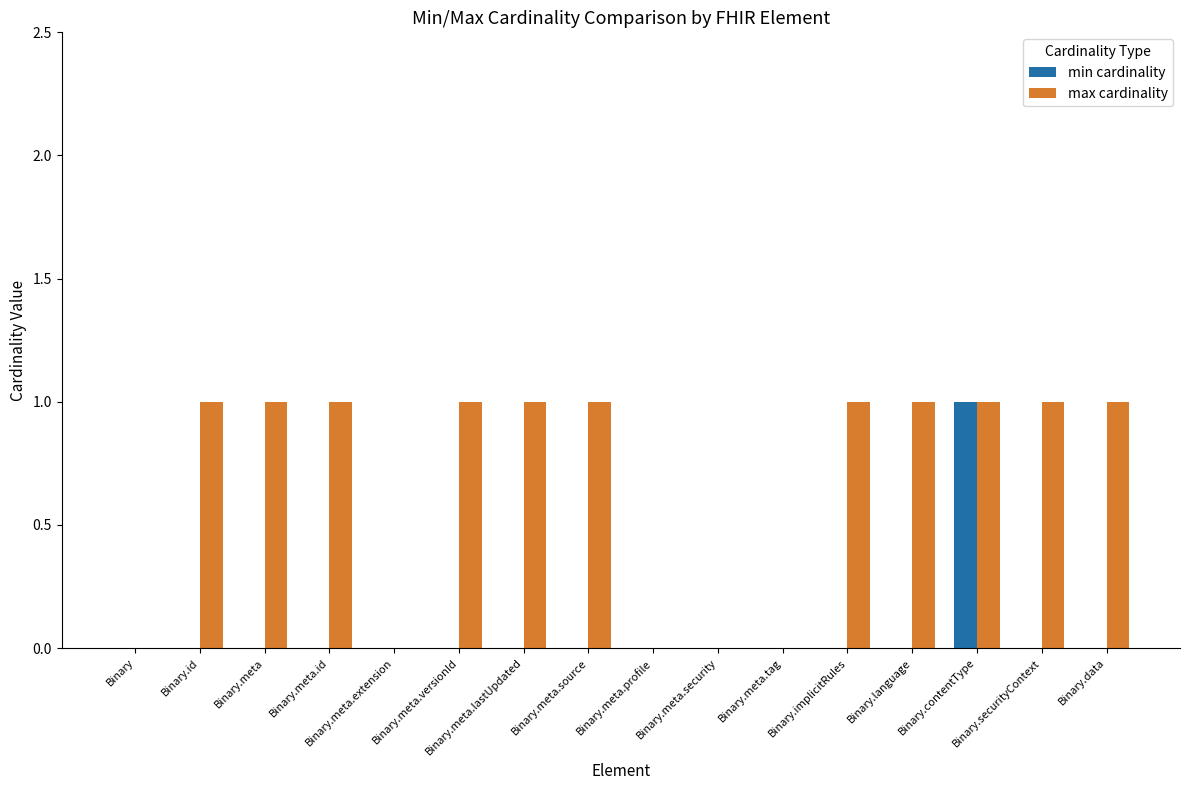

Are the bars horizontal?

No